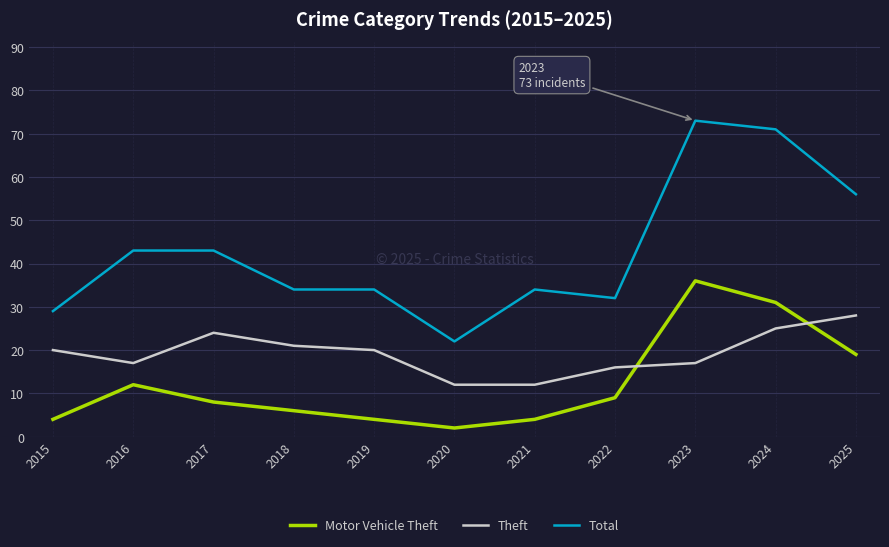

Between 2019 and 2021, which series saw the biggest shift?

Theft